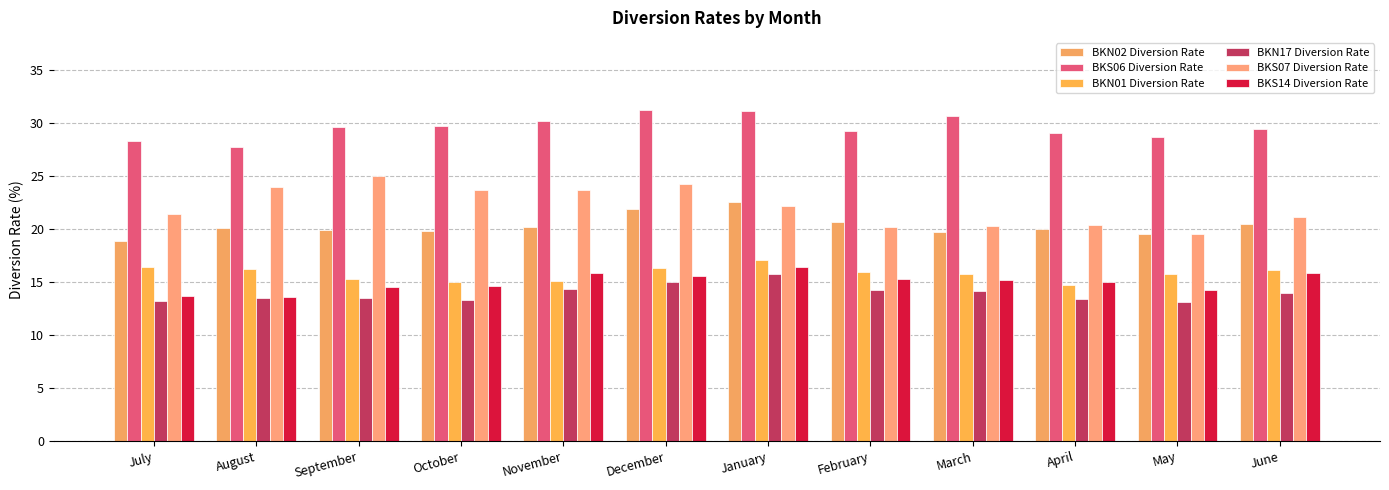

Is the value of BKS14 Diversion Rate at February greater than the value of BKN17 Diversion Rate at May?

Yes